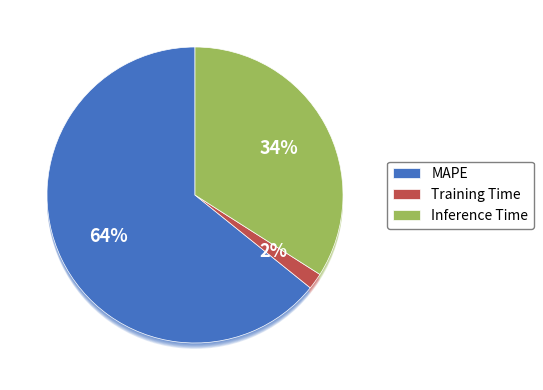

How many segments does this pie chart have?

3